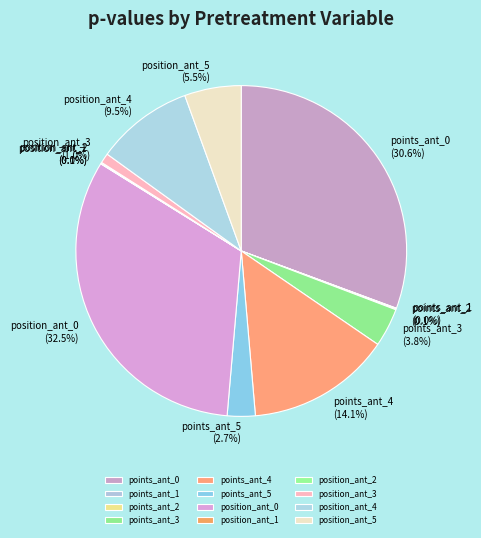

What percentage do position_ant_4 and points_ant_5 together represent?

12.2%